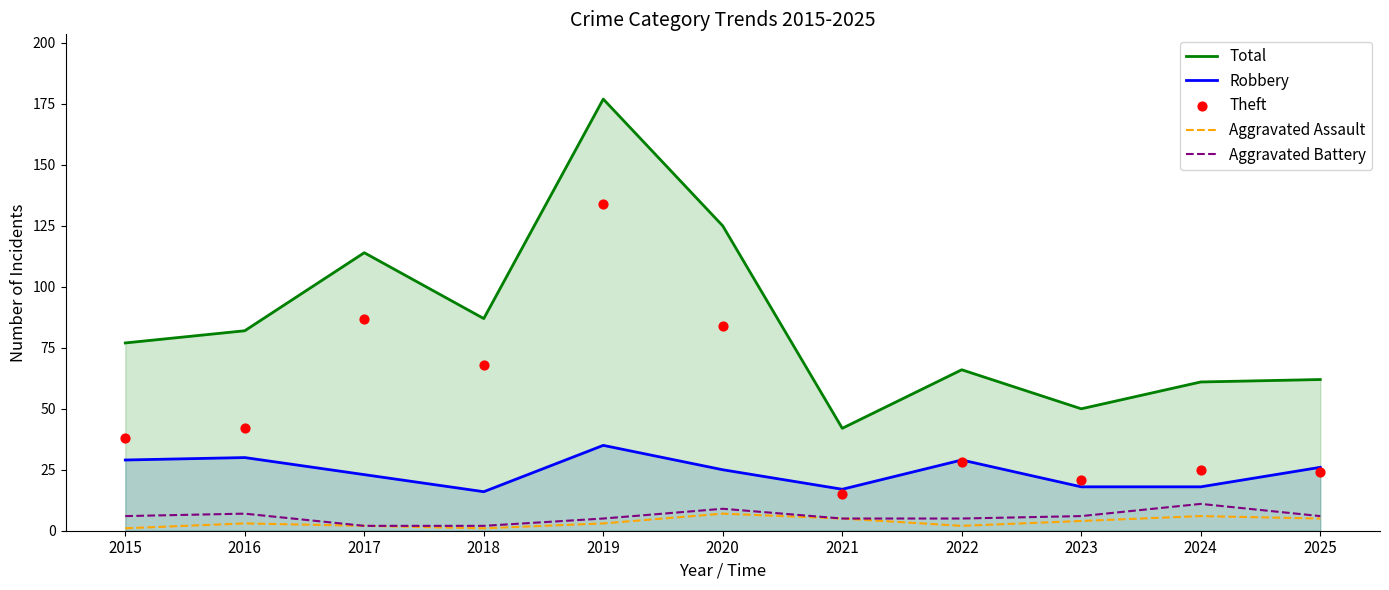

Which series has the widest spread of Y values?

Total